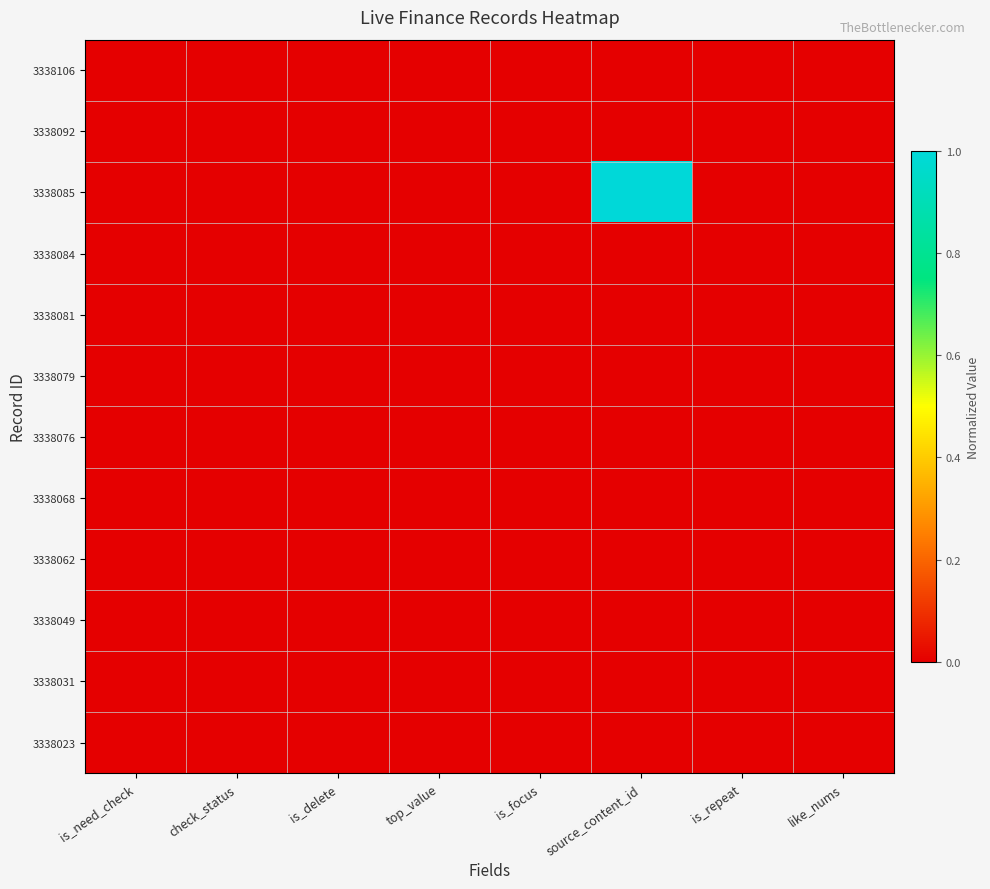

Which series has the largest range (max minus min)?

3338085